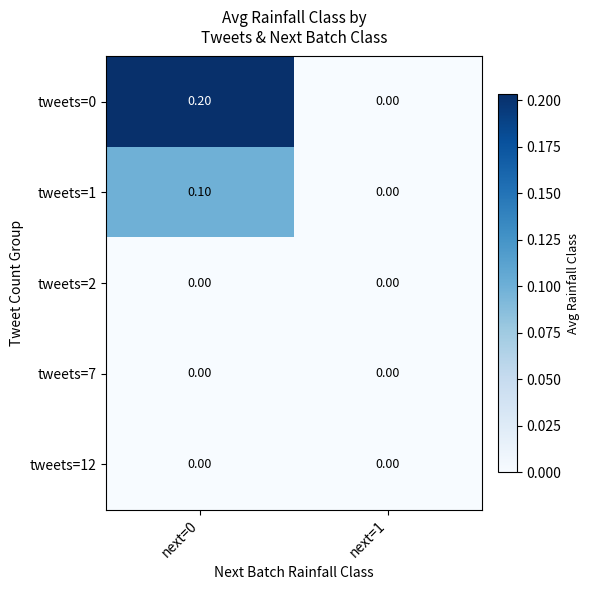

What is the greatest value displayed?

0.2